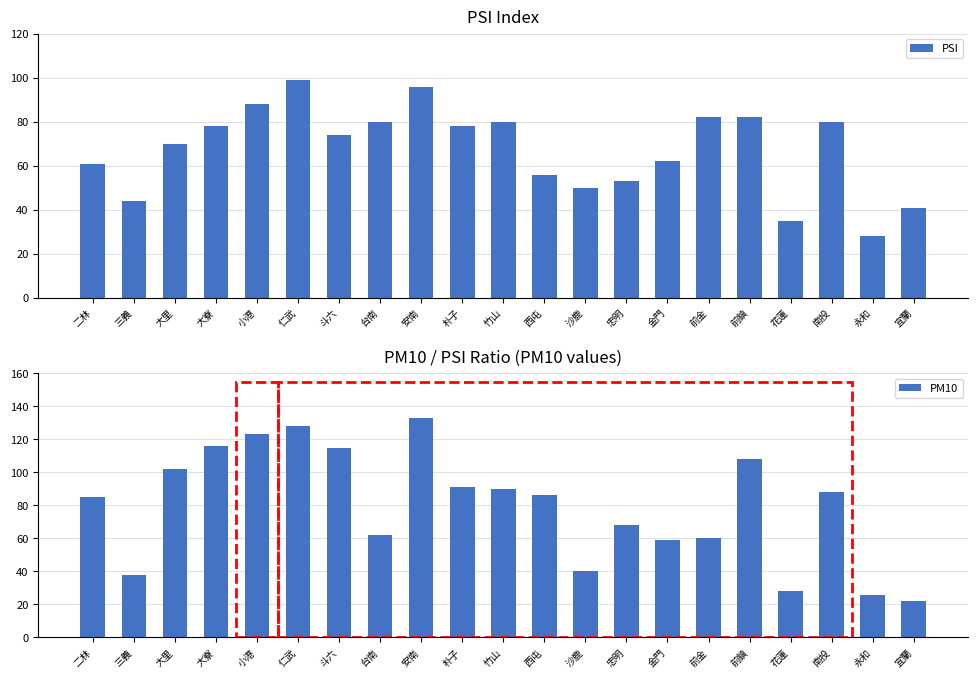

What is the difference between the PM10 values at 前鎮 and 忠明?

40